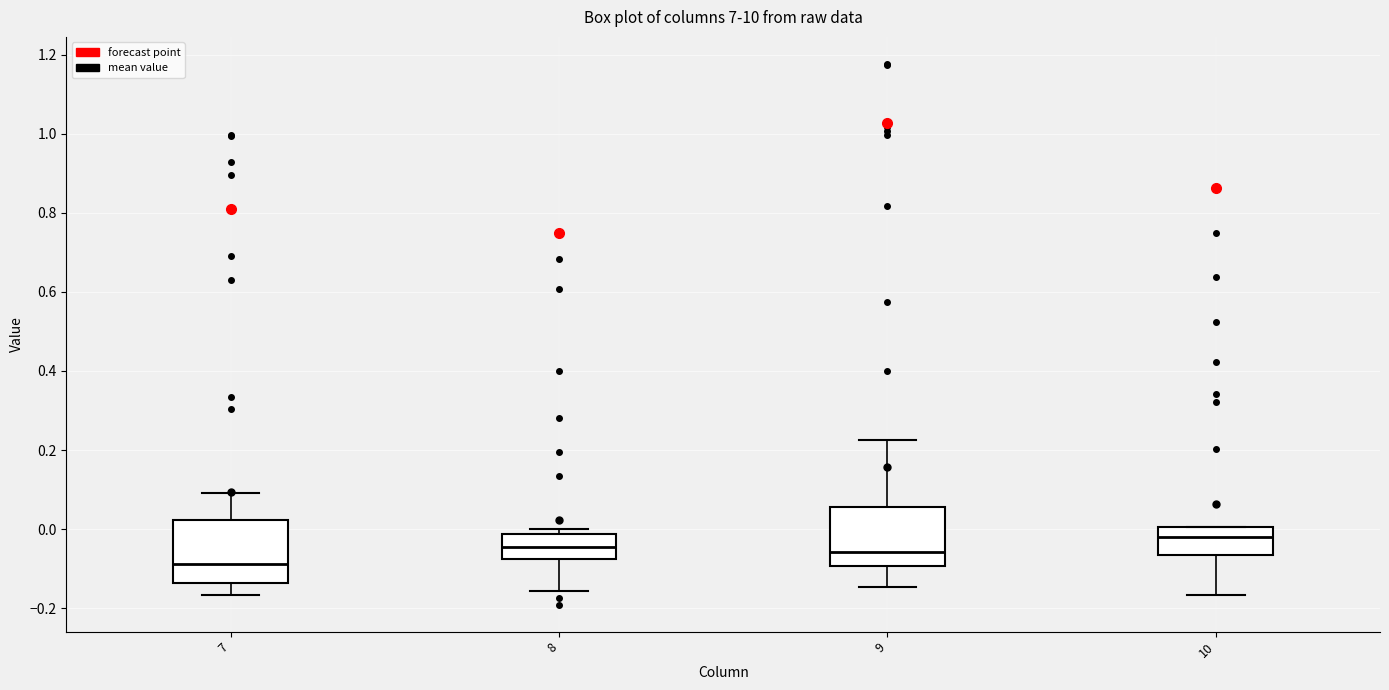

Reading left to right, transcribe this box plot: for each box, give where its median line is, the range the box spans, and where its two whiskers end, as read against the y-axis. The values are not printed on the chart, so give them approximately, as read against the axis.

7: median -0.08, box -0.14 to 0.02, whiskers -0.16 to 0.10
8: median -0.04, box -0.08 to -0.02, whiskers -0.16 to 0.00
9: median -0.06, box -0.10 to 0.06, whiskers -0.14 to 0.22
10: median -0.02, box -0.06 to 0.00, whiskers -0.16 to 0.00